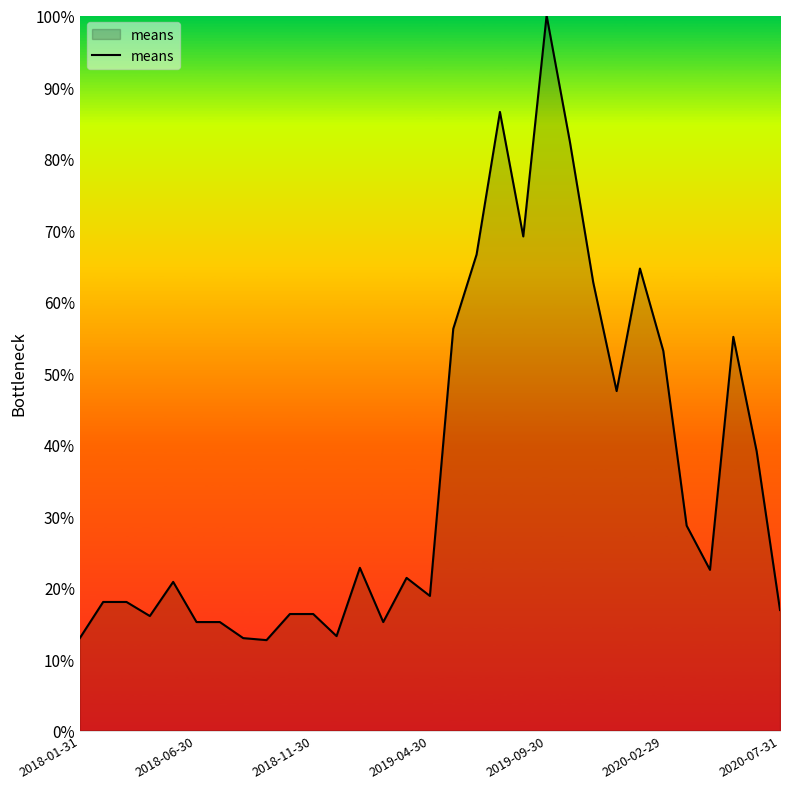

What is the maximum value shown in the chart?

100.0